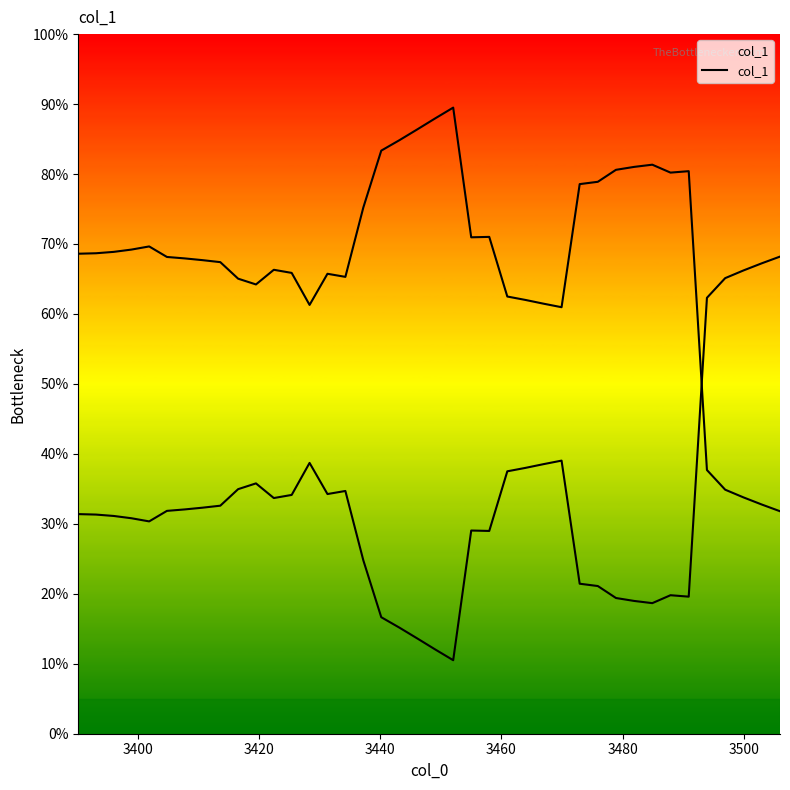

How many values are between 0 and 1?

40